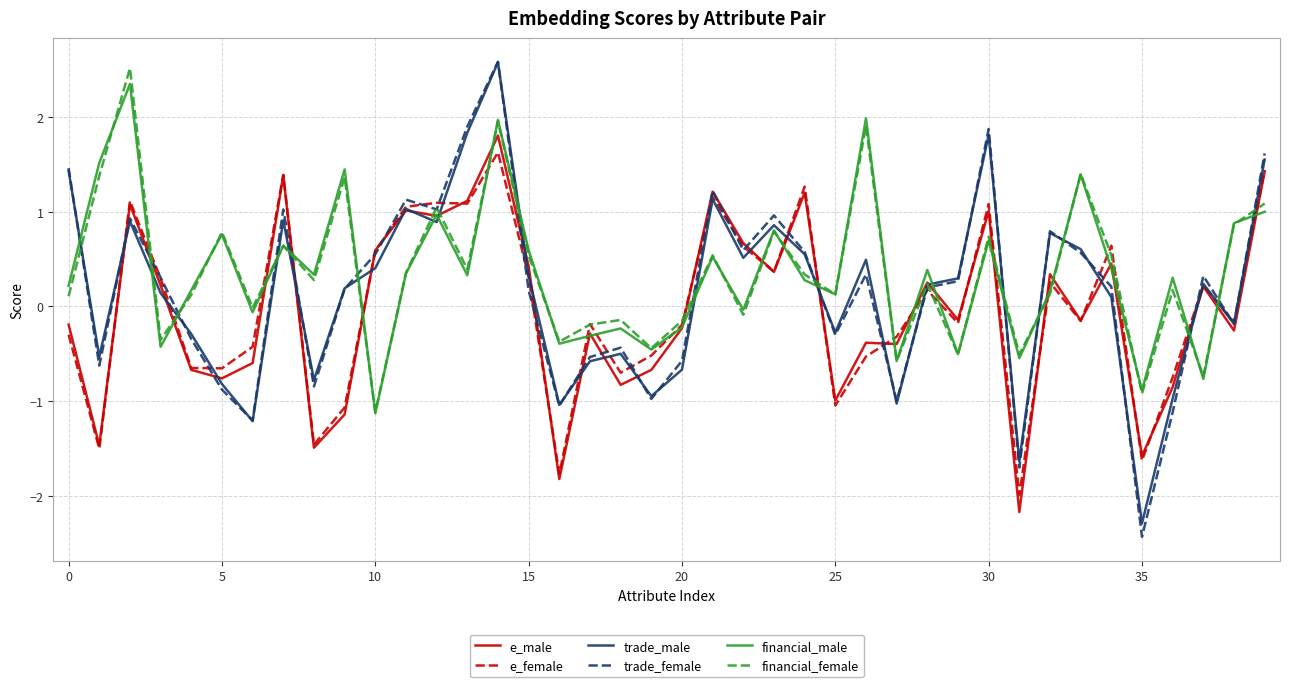

What is the smallest value displayed?

-2.4